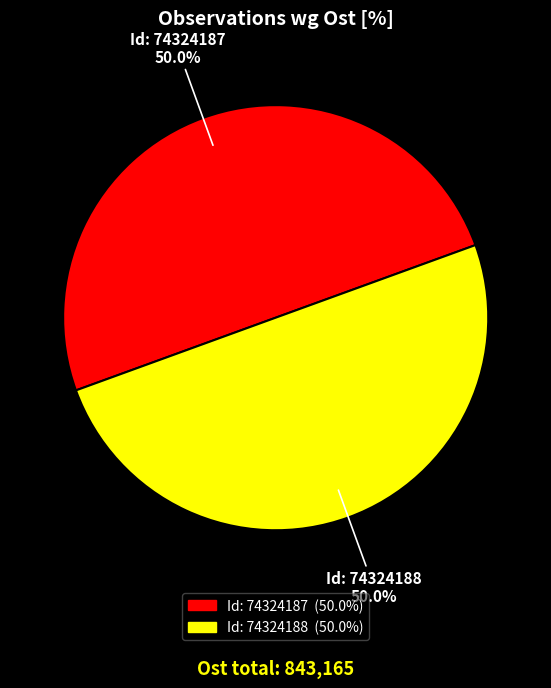

How many segments does this pie chart have?

2